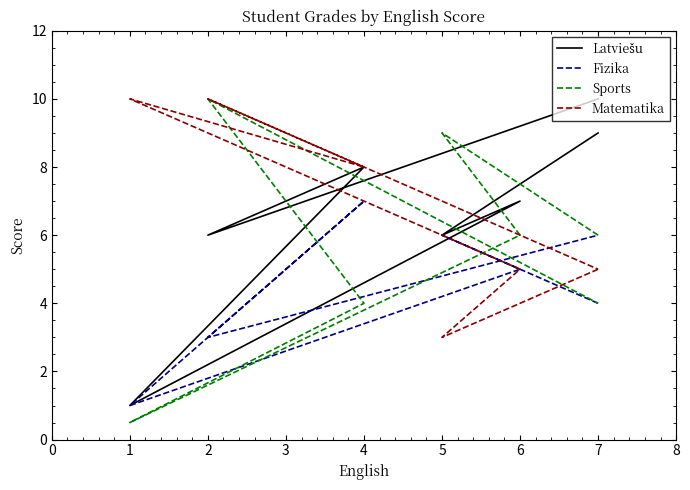

What is the value of the Matematika point at the 5th from the left?

8.0